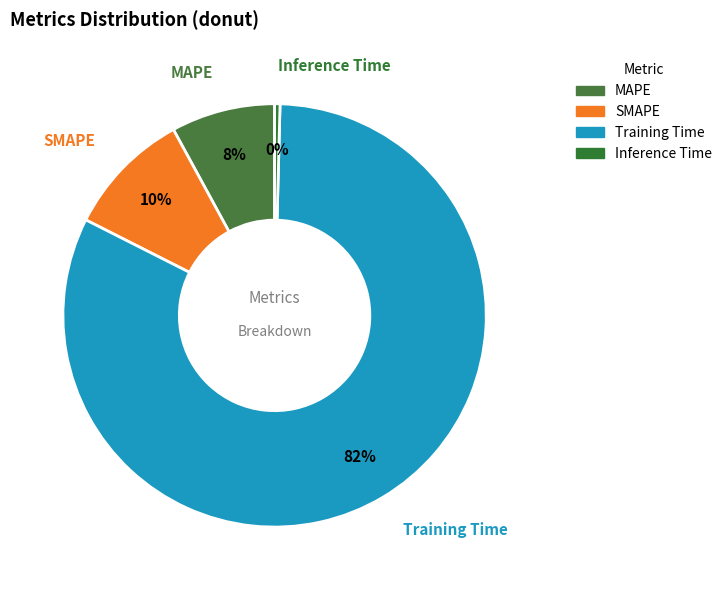

Do SMAPE and Training Time together represent more than half of the pie?

Yes